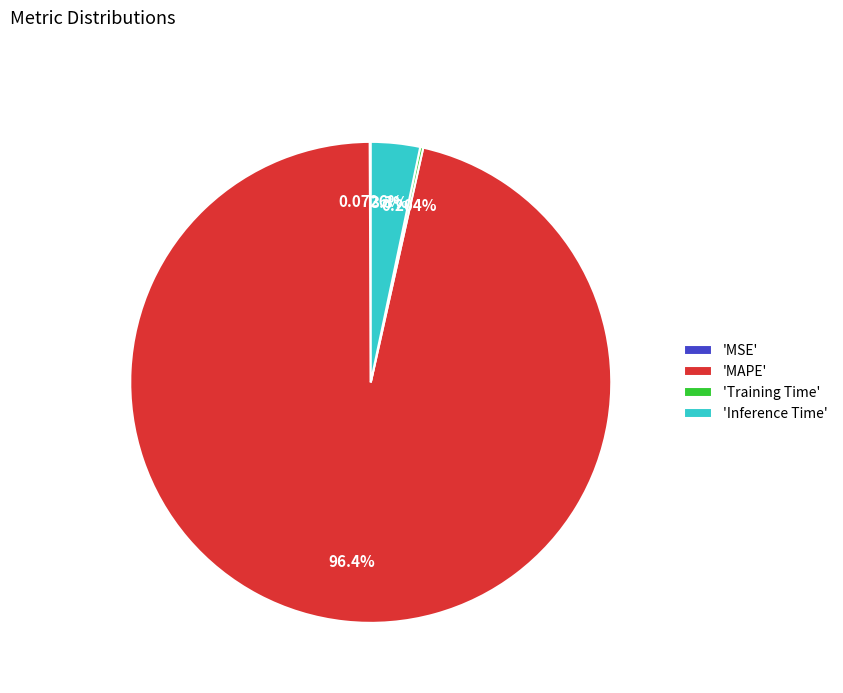

To the nearest percent, what is the difference between the largest and smallest slice percentages?

96%